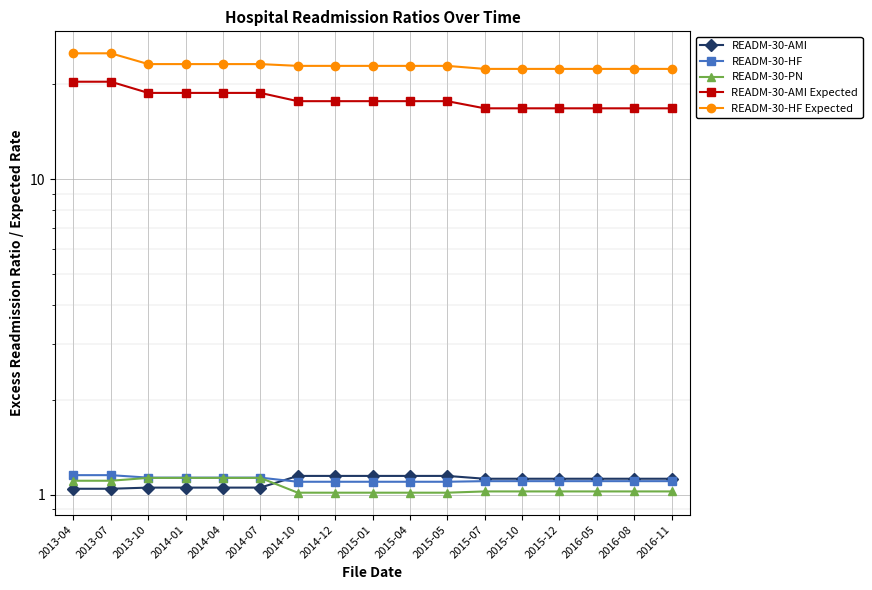

What is the highest value of the READM-30-AMI series?

1.1